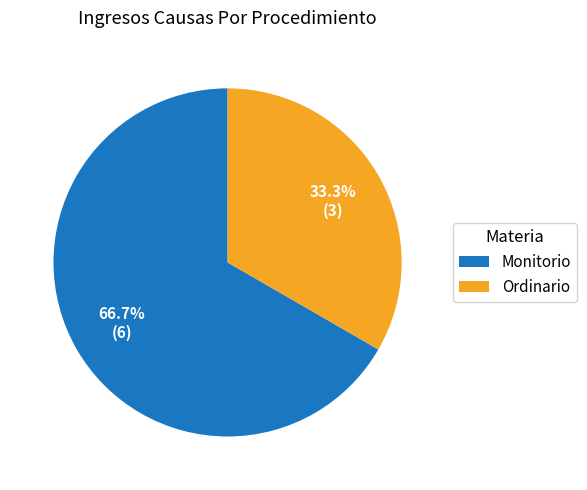

Rank the categories by value from highest to lowest.

Monitorio, Ordinario